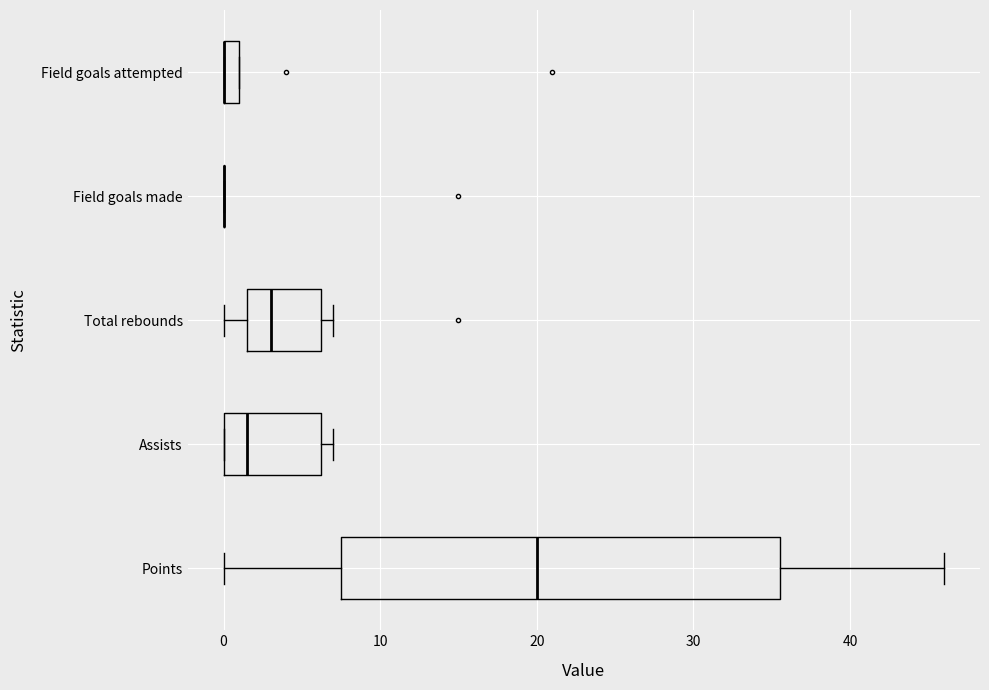

Where is the right edge of the box for Field goals attempted on the x-axis? The values are not printed on the chart, so give them approximately, as read against the axis.

1